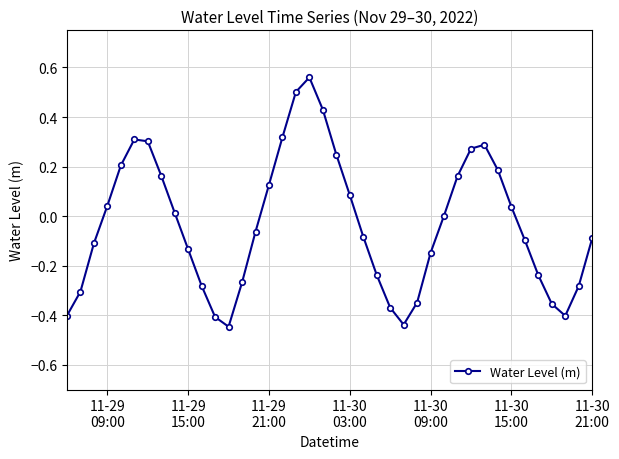

What is the sum of all values?

-1.3